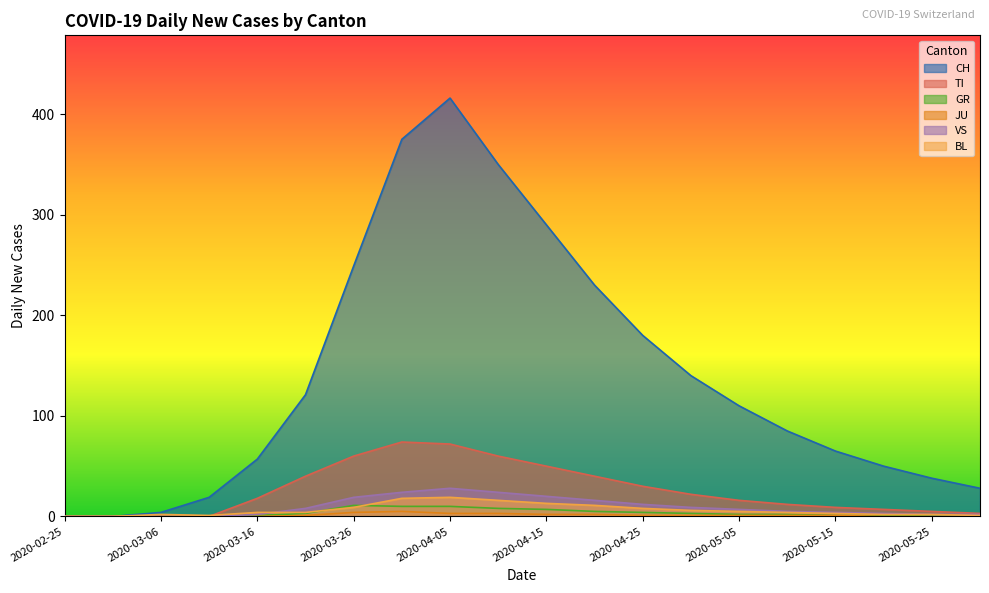

What is the highest value of the VS series?

28